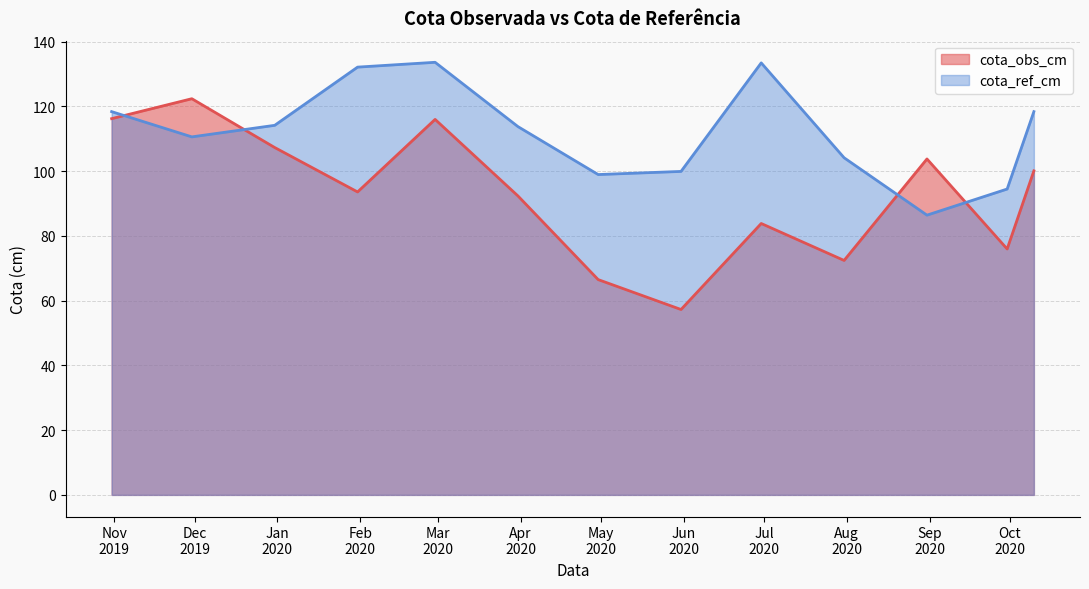

What is the sum of all cota_ref_cm values?

1458.5